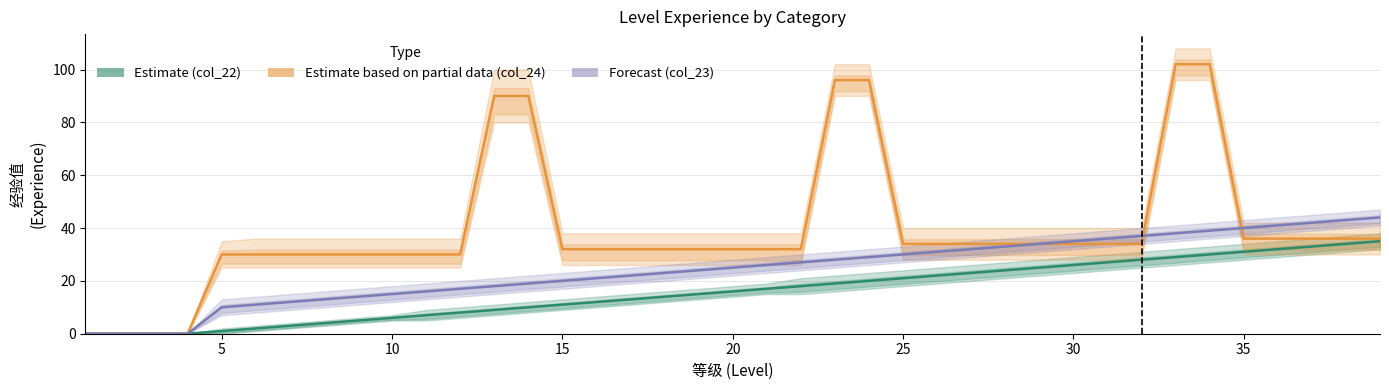

The value of Estimate based on partial data (col_24) at 36 is 55. True or false?

False